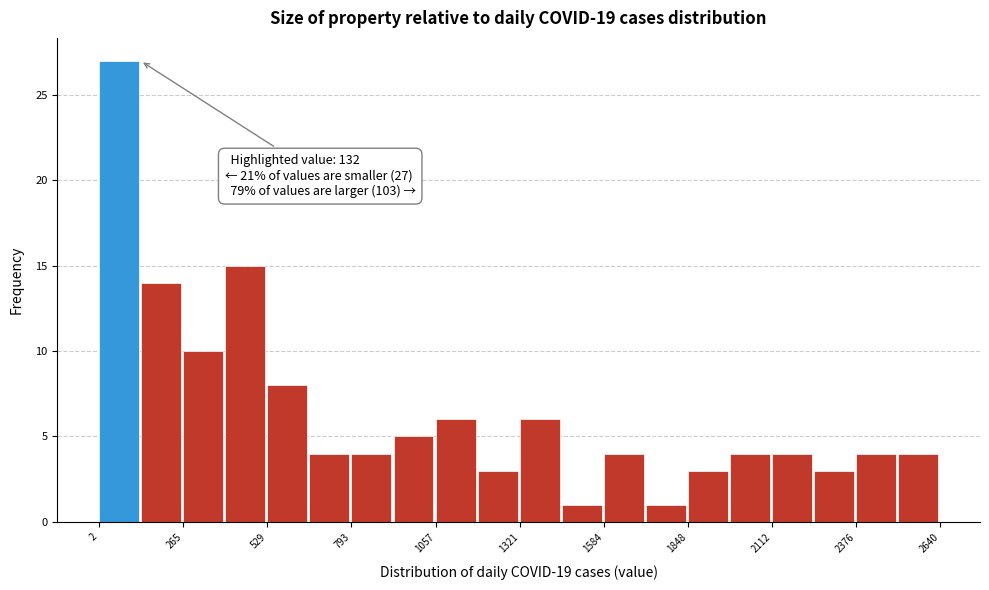

Read against the x-axis, roughly where is the centre of the tallest bar?

50